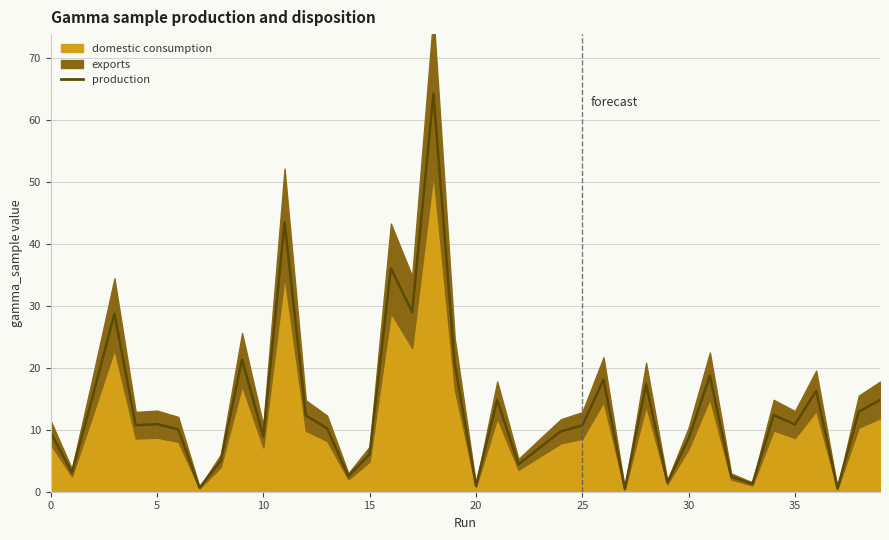

True or false: there are more than 0 points higher than both neighbors.

True